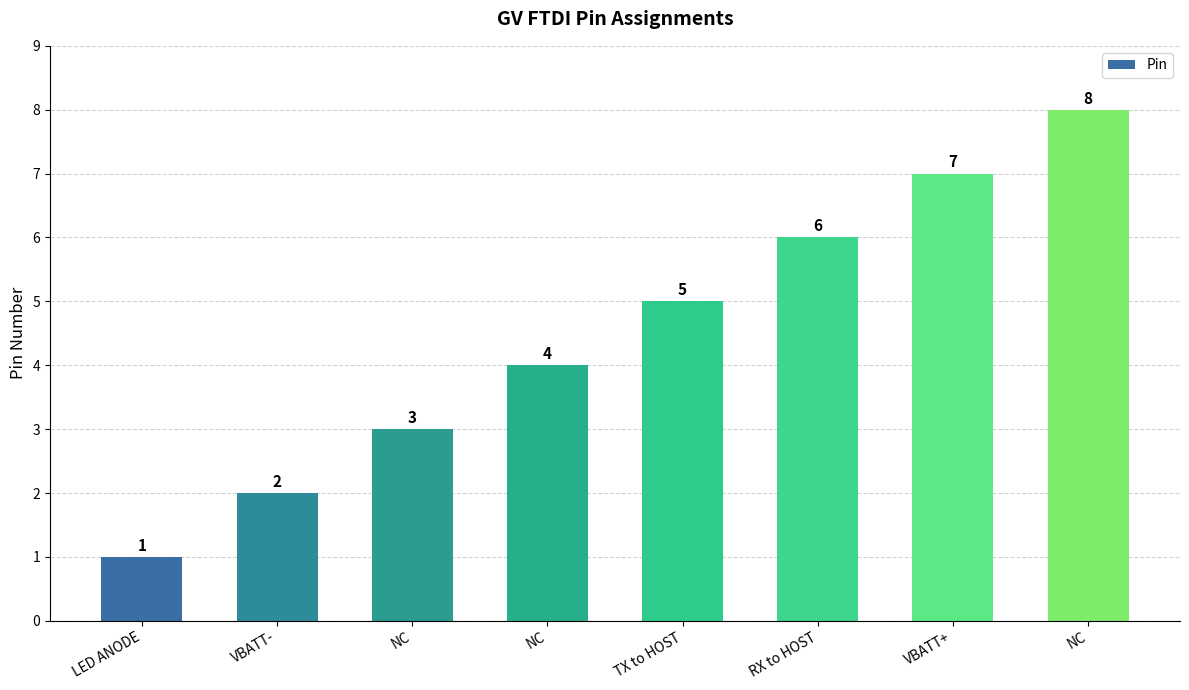

What is the difference between the maximum and minimum values?

7